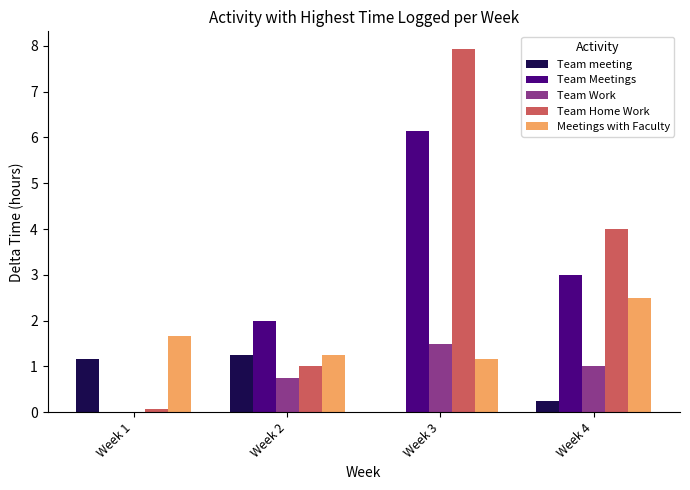

Are the bars horizontal?

No